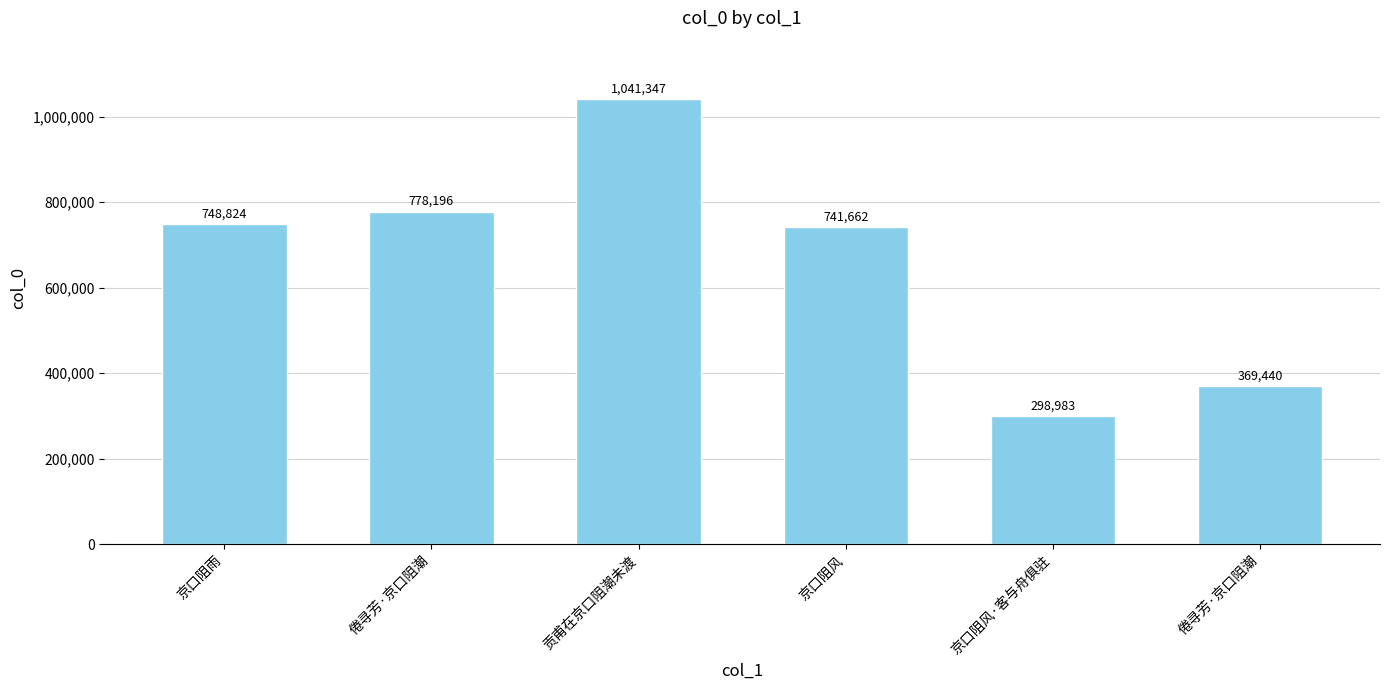

Reading left to right, transcribe all the data shown in this chart.

京口阻雨=748824	倦寻芳·京口阻潮=778196	贡甫在京口阻潮未渡=1041347	京口阻风=741662	京口阻风·客与舟俱驻=298983	倦寻芳·京口阻潮=369440